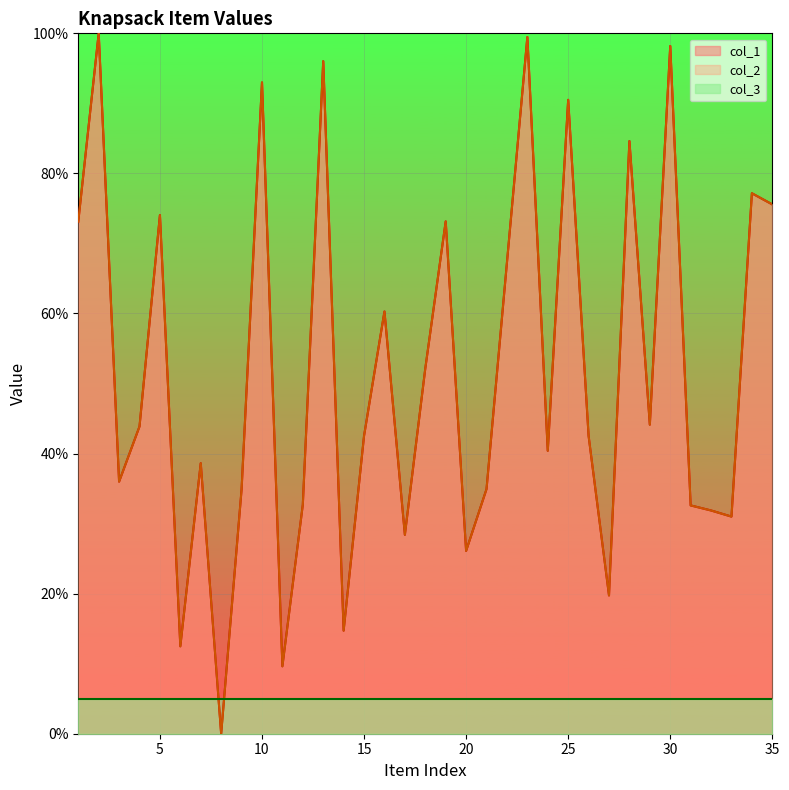

Reading left to right, transcribe all the data shown in this chart.

col_1: 1=73.1	2=100.0	3=36.0	4=43.9	5=74.0	6=12.5	7=38.6	8=0.0	9=34.9	10=93.0	11=9.6	12=32.7	13=96.0	14=14.7	15=42.5	16=60.3	17=28.4	18=52.1	19=73.1	20=26.1	21=34.9	22=67.3	23=99.5	24=40.4	25=90.5	26=42.5	27=19.7	28=84.6	29=44.1	30=98.2	31=32.6	32=31.9	33=31.0	34=77.2	35=75.6
col_2: 1=73.1	2=100.0	3=36.0	4=43.9	5=74.0	6=12.5	7=38.6	8=0.0	9=34.9	10=93.0	11=9.6	12=32.7	13=96.0	14=14.7	15=42.5	16=60.3	17=28.4	18=52.1	19=73.1	20=26.1	21=34.9	22=67.3	23=99.5	24=40.4	25=90.5	26=42.5	27=19.7	28=84.6	29=44.1	30=98.2	31=32.6	32=31.9	33=31.0	34=77.2	35=75.6